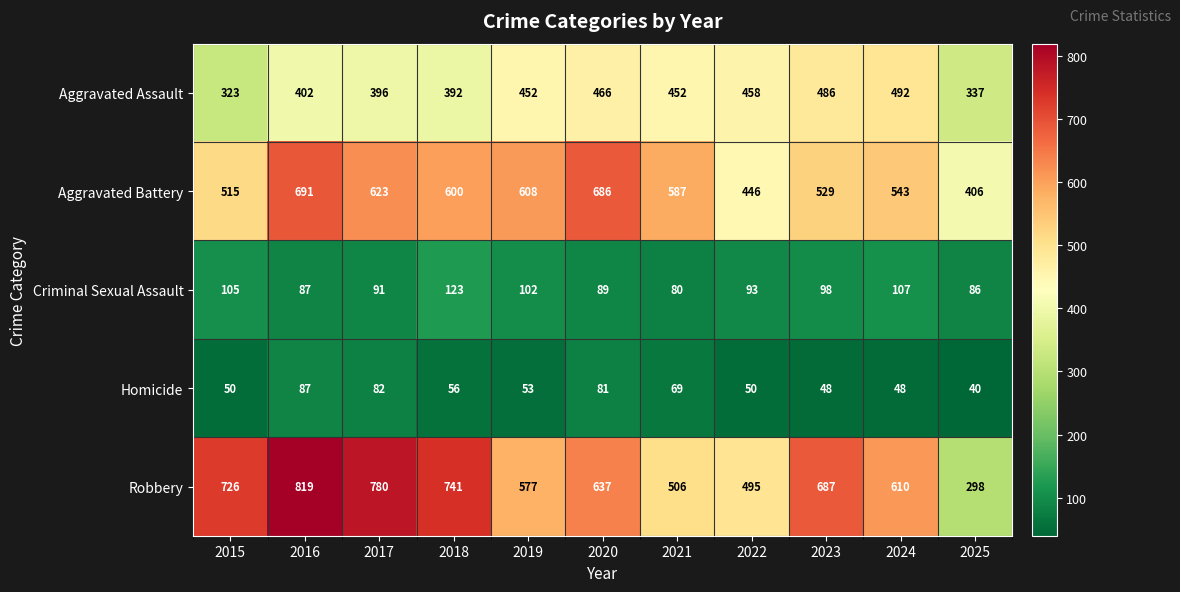

At how many categories does at least one series exceed 618?

6